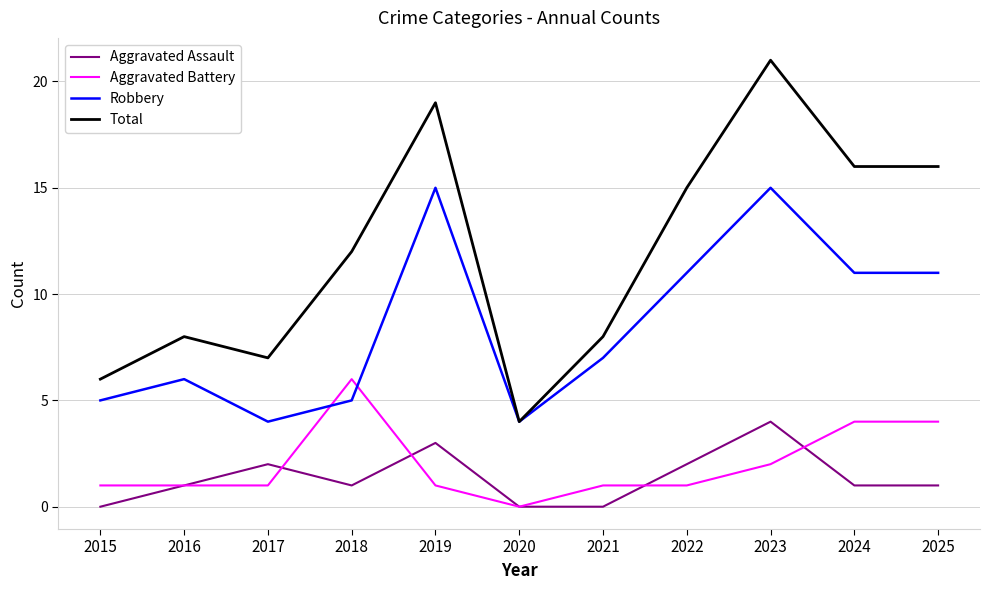

Reading left to right, extract all data points from this chart.

Aggravated Assault: 2015=0	2016=1	2017=2	2018=1	2019=3	2020=0	2021=0	2022=2	2023=4	2024=1	2025=1
Aggravated Battery: 2015=1	2016=1	2017=1	2018=6	2019=1	2020=0	2021=1	2022=1	2023=2	2024=4	2025=4
Robbery: 2015=5	2016=6	2017=4	2018=5	2019=15	2020=4	2021=7	2022=11	2023=15	2024=11	2025=11
Total: 2015=6	2016=8	2017=7	2018=12	2019=19	2020=4	2021=8	2022=15	2023=21	2024=16	2025=16